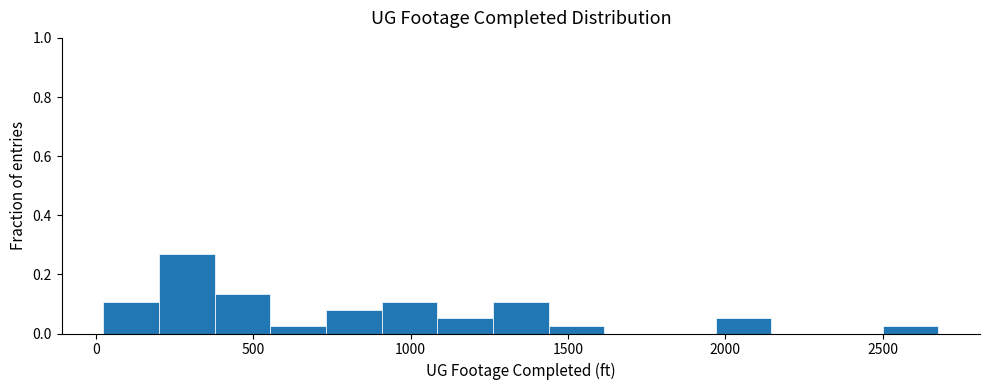

Read against the x-axis, roughly where is the centre of the tallest bar?

300